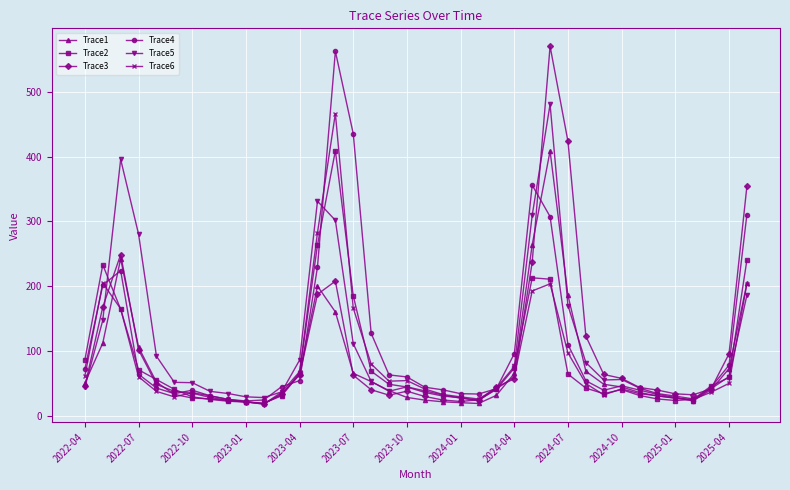

What is the minimum value for Trace4?

22.6